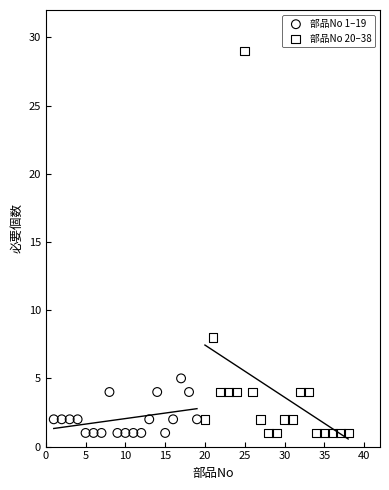

Which series has the largest Y range (max minus min)?

部品No 20–38